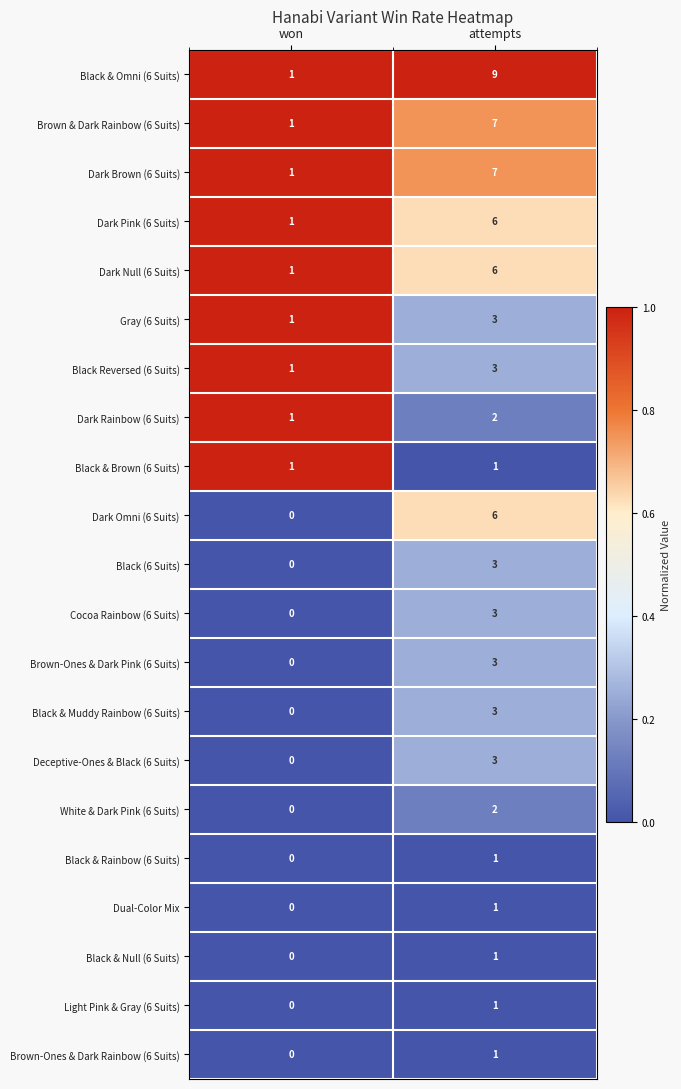

Rank the categories by Black & Omni (6 Suits) value from highest to lowest.

attempts, won